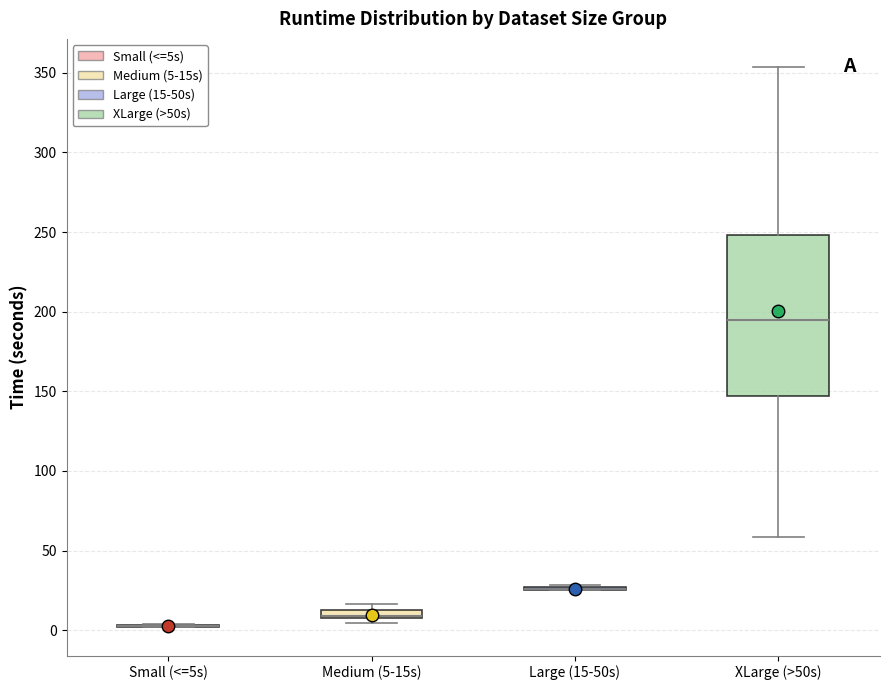

Comparing the boxes themselves (not the whiskers), which one is the tallest?

XLarge (>50s)